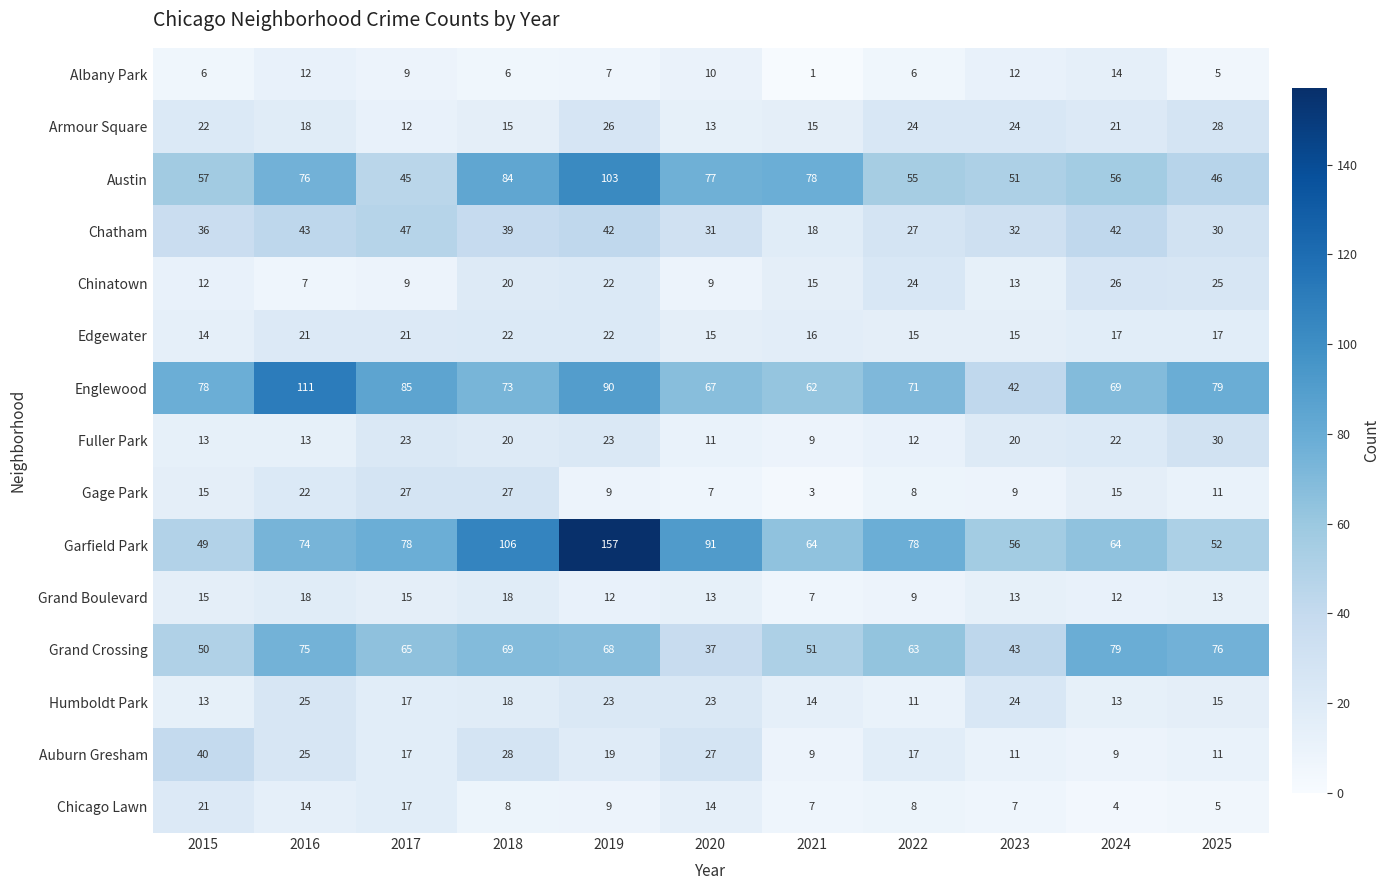

Which category has the lowest value in the Grand Crossing series?

2020